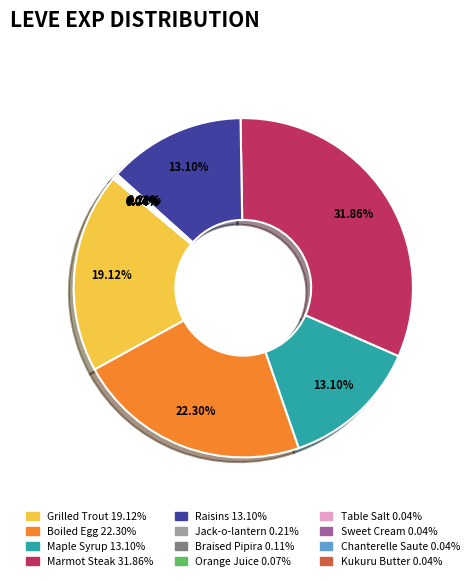

Is there any slice that represents more than half of the pie?

No